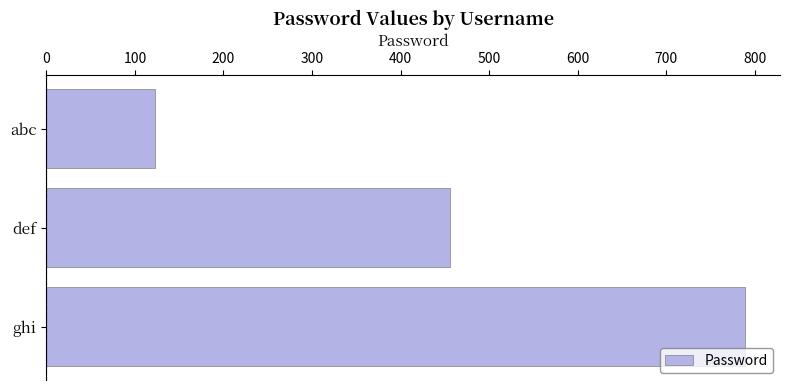

Which has a higher value, ghi or def?

ghi